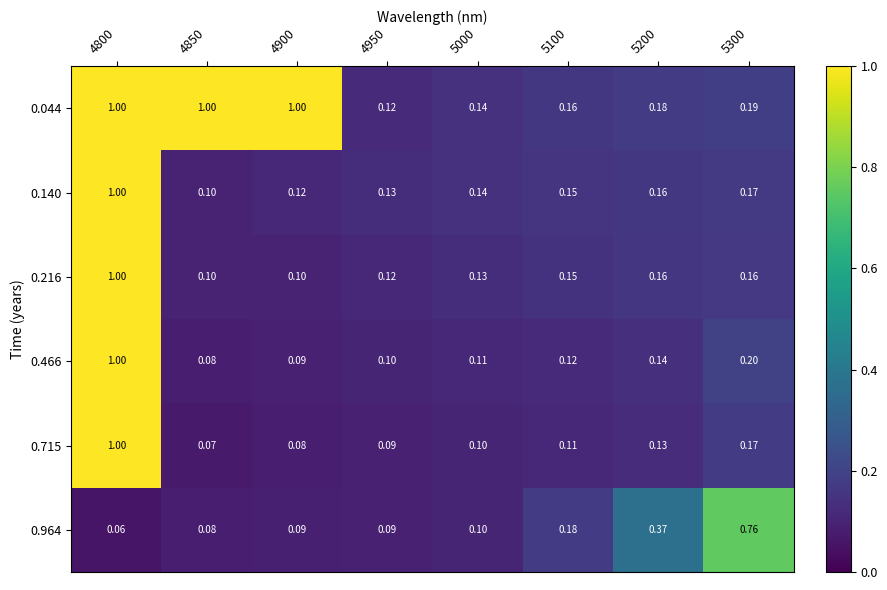

Is the value of 0.044 at 4900 greater than the value of 0.140 at 4900?

Yes